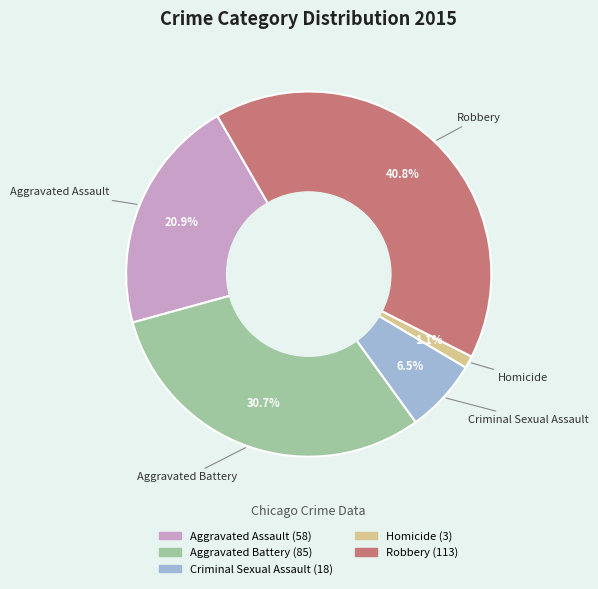

Approximately how many times larger is the value at Aggravated Battery compared to Robbery?

0.8